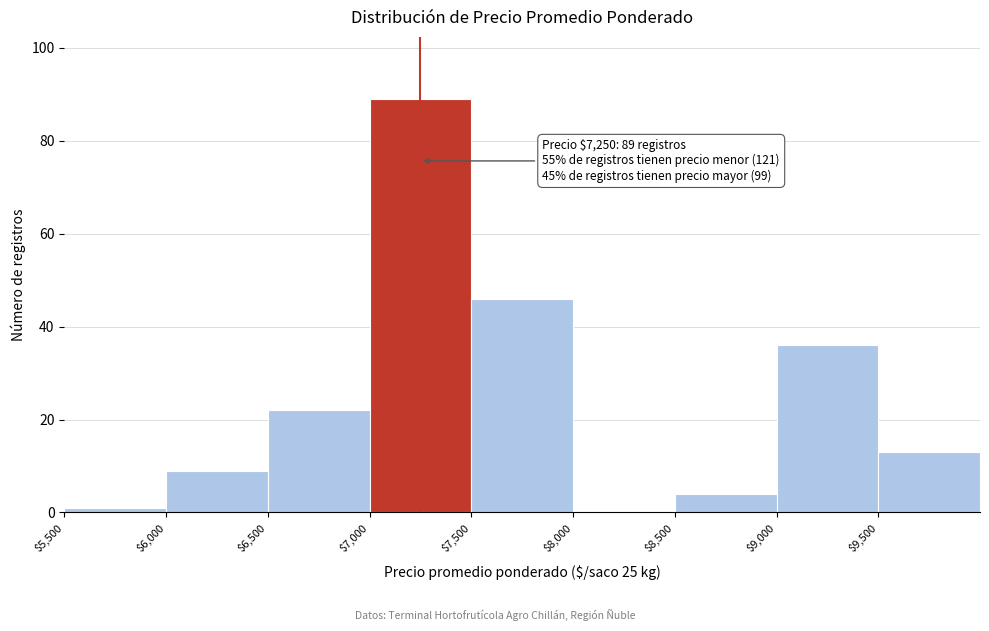

Over which range of the x-axis is the bar tallest?

7000 to 7500